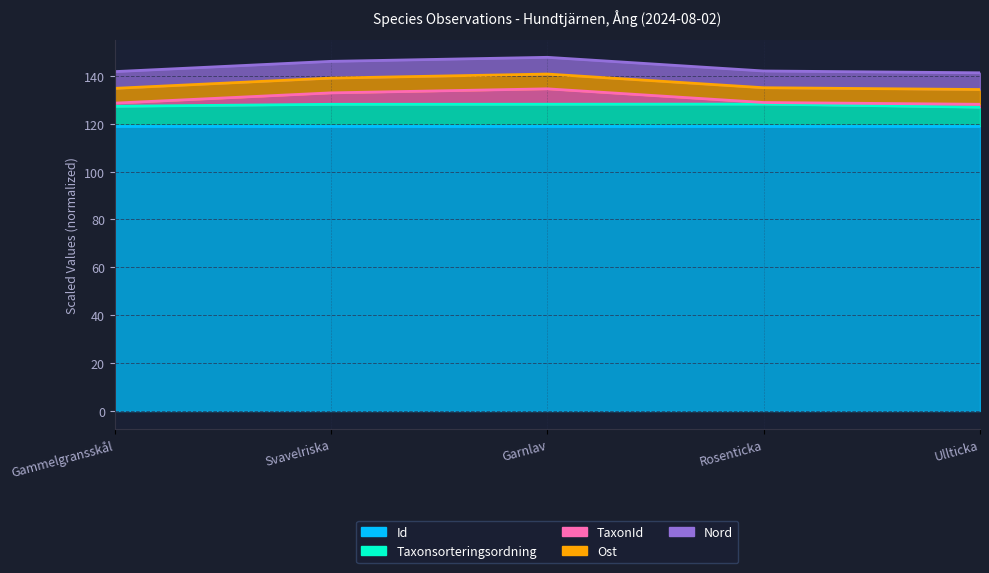

Is it true that Taxonsorteringsordning equals 127.2 at Gammelgransskål?

True